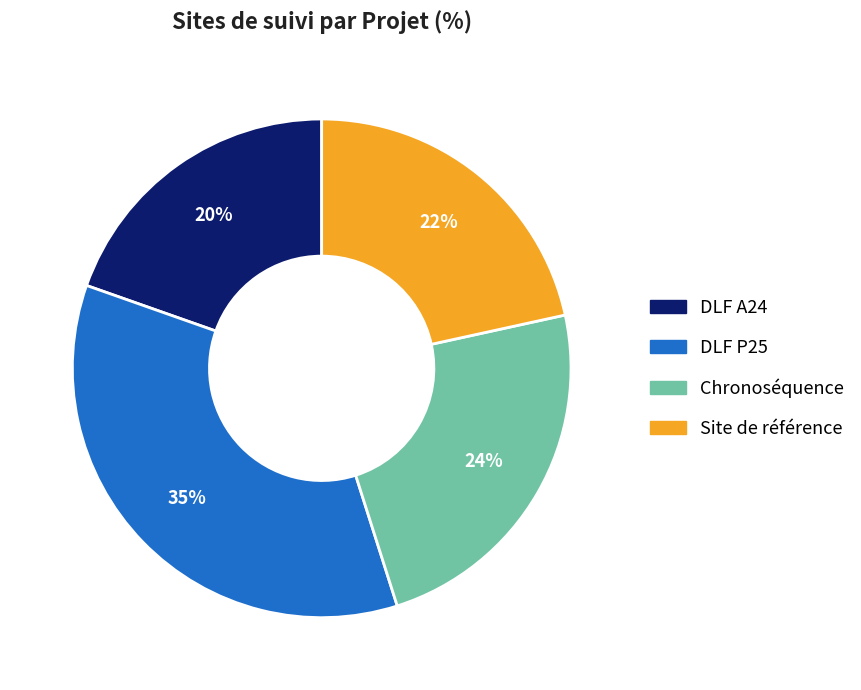

To the nearest percent, what percentage of the pie is Site de référence?

22%